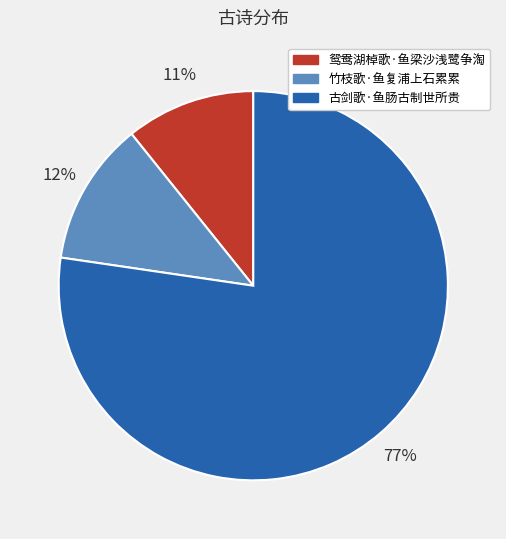

What is the majority slice?

古剑歌·鱼肠古制世所贵